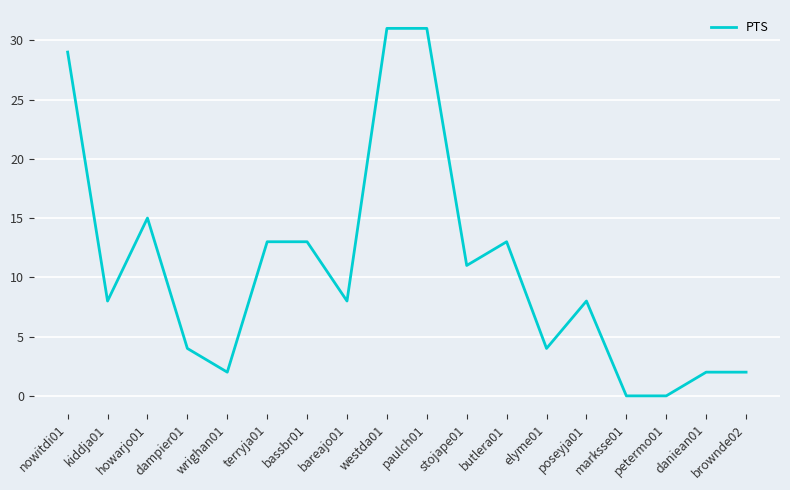

The chart shows a value of 8 at kiddja01. True or false?

True